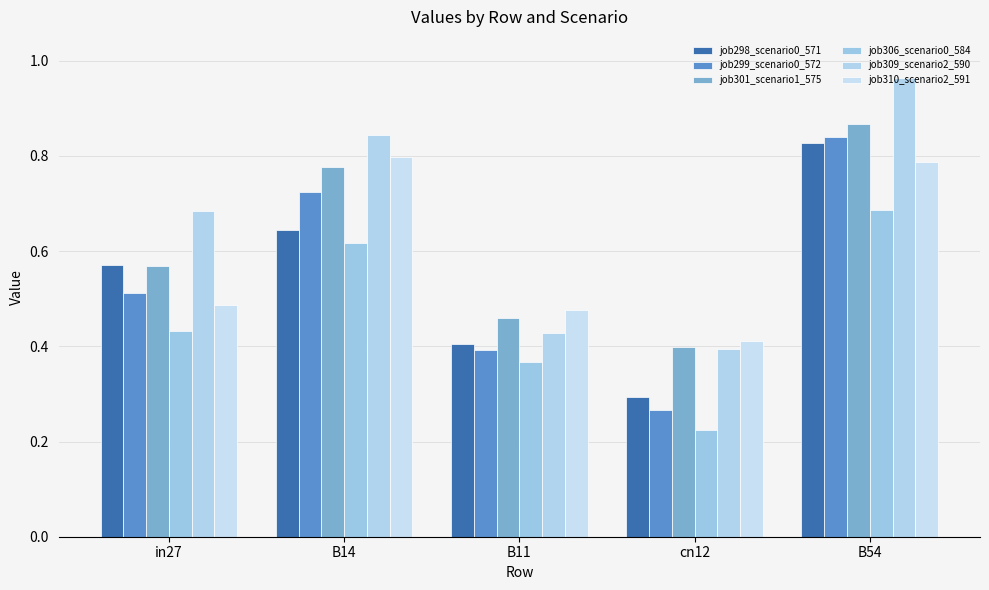

At which label is job306_scenario0_584 closest to 0?

cn12